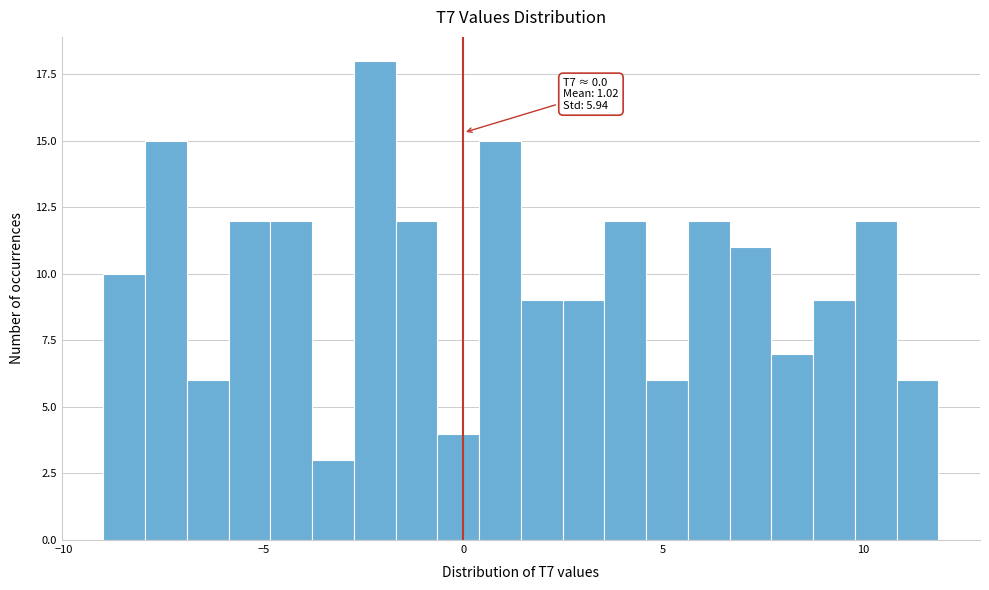

Around what value on the x-axis is the tallest bar? Give the approximate position of its centre, as read against the axis.

-2.0